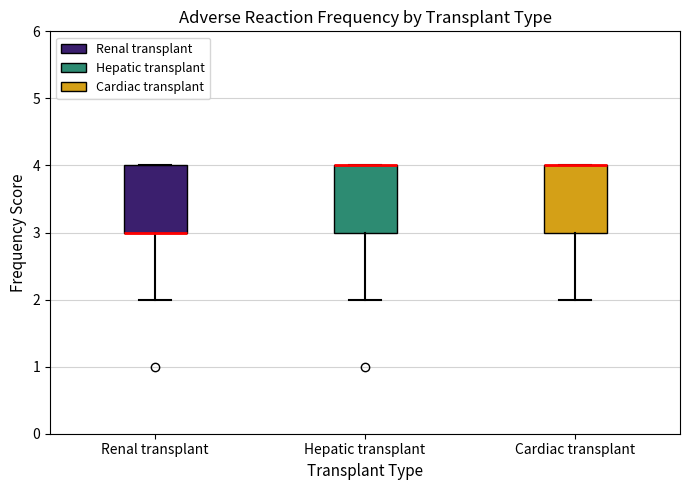

Reading left to right, read every box against the y-axis: the position of its median line, the range the box covers, and the ends of its whiskers. The values are not printed on the chart, so give them approximately, as read against the axis.

Renal transplant: median 3 (drawn on the box's lower edge), box 3 to 4, whiskers 2 to 4
Hepatic transplant: median 4 (drawn on the box's upper edge), box 3 to 4, whiskers 2 to 4
Cardiac transplant: median 4 (drawn on the box's upper edge), box 3 to 4, whiskers 2 to 4